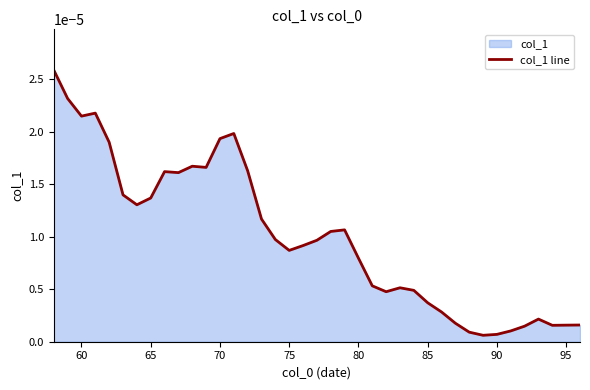

How many interior local peaks (higher than both neighbors) does the data have?

7